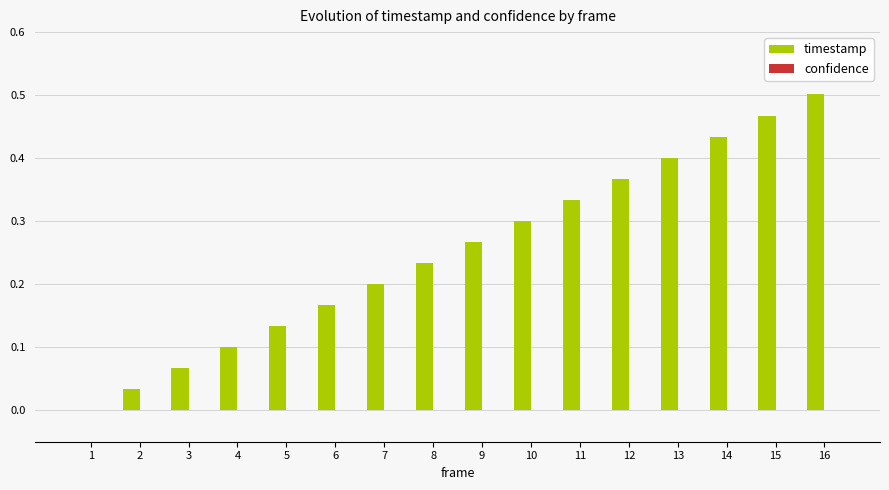

Between 4 and 13, which is larger?

13